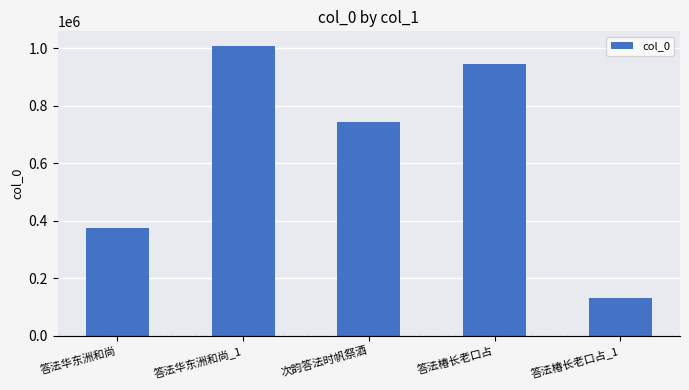

List the labels in order of value, smallest first.

答法椿长老口占_1, 答法华东洲和尚, 次韵答法时帆祭酒, 答法椿长老口占, 答法华东洲和尚_1